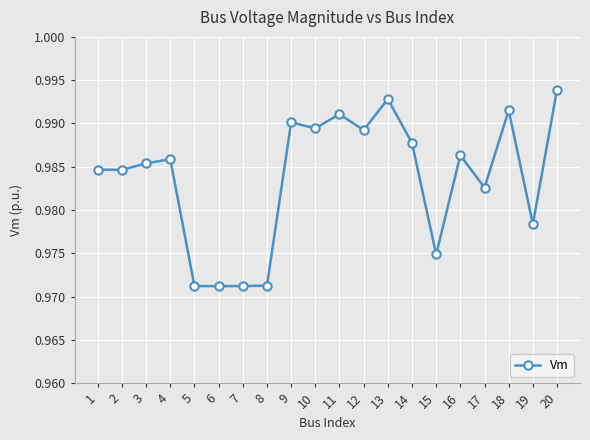

How many values are between 0 and 1?

20